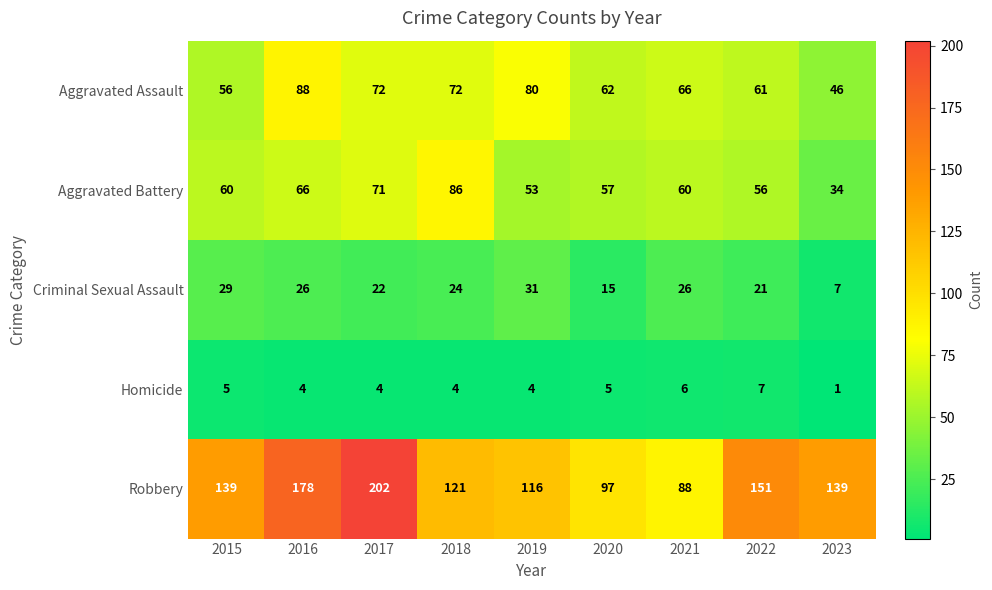

What is the maximum value shown in the chart?

202